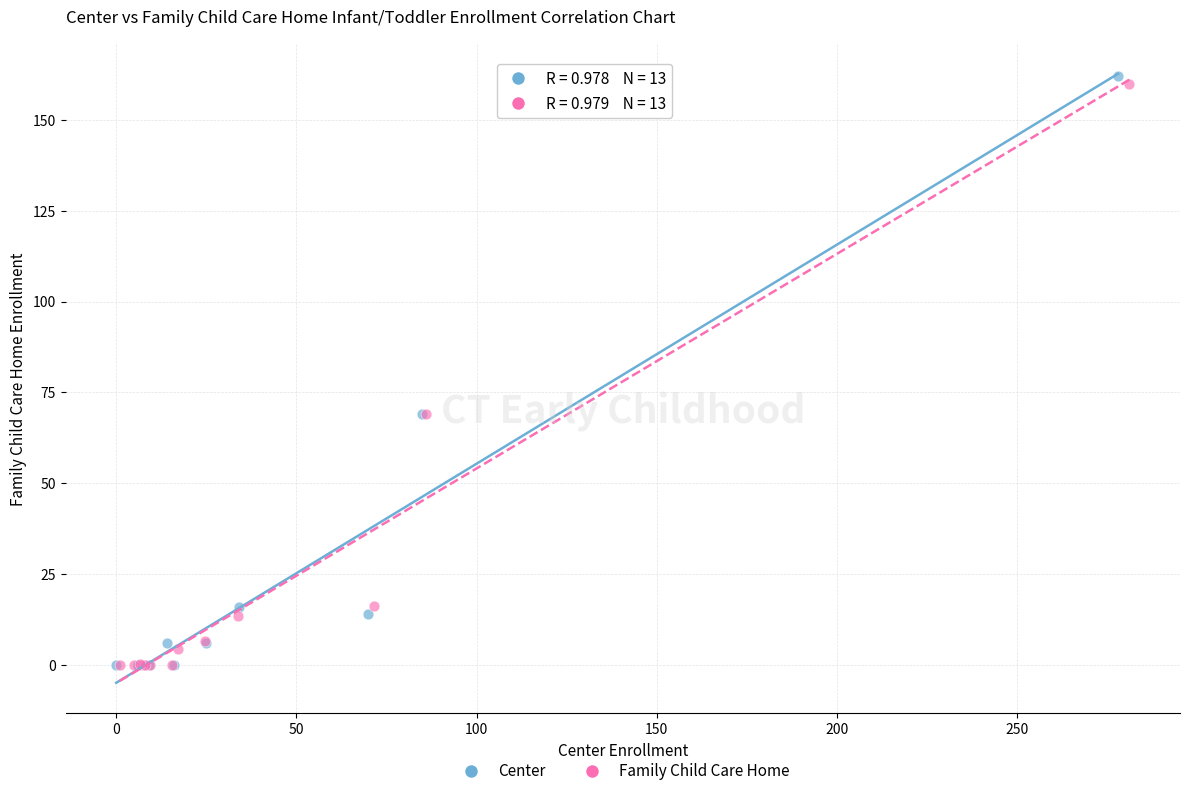

Which series has the widest spread of Y values?

Center